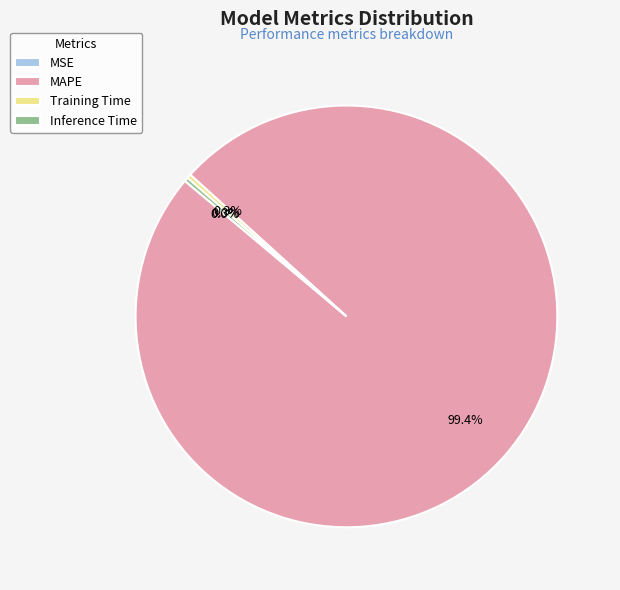

To the nearest percent, what is the average slice percentage?

25%